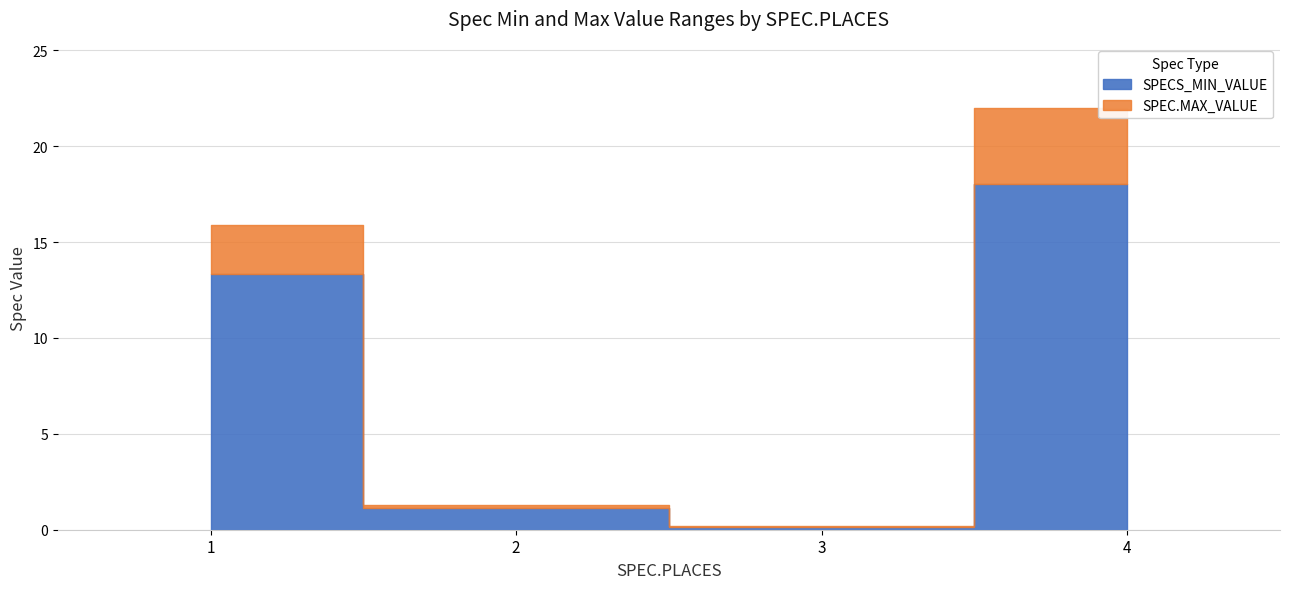

Which series has the widest spread of values?

SPEC.MAX_VALUE (places=1)